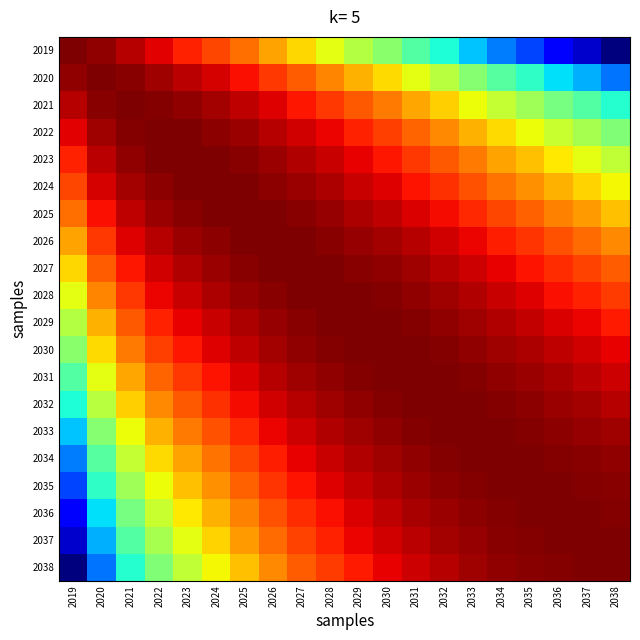

What is the total value across all series at 2024?

20.0